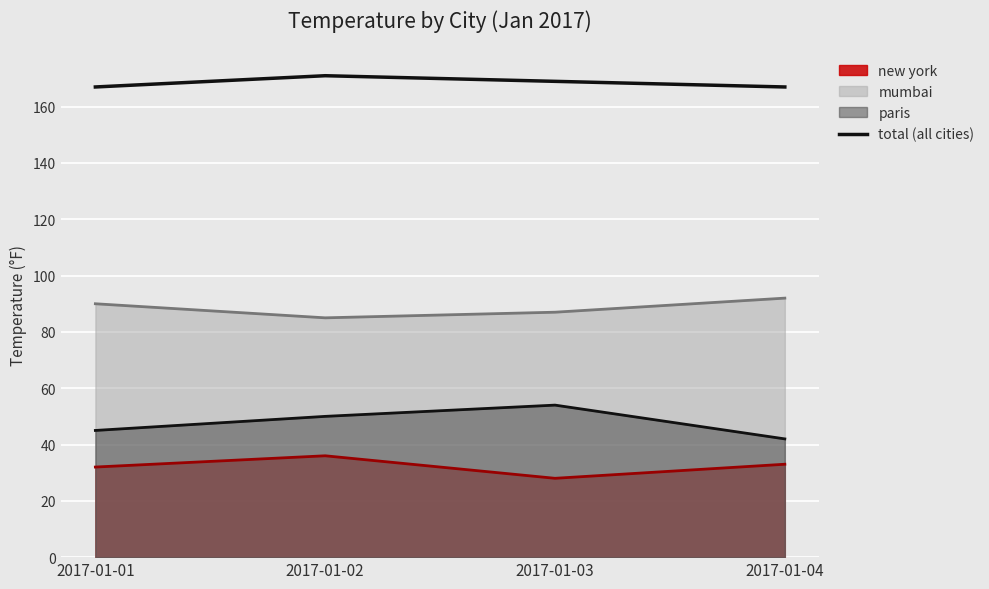

What is the average value?

168